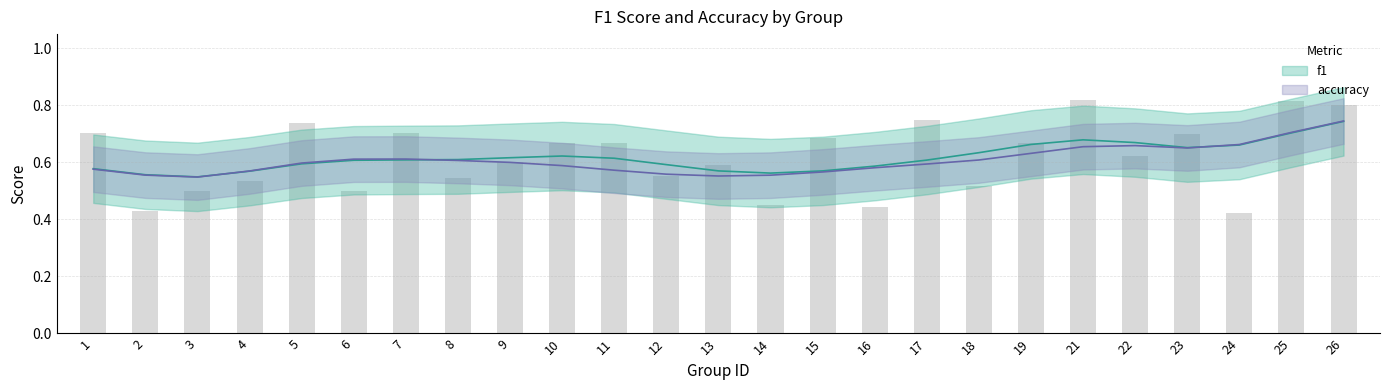

What is the value of the 20th bar from the left?

0.8